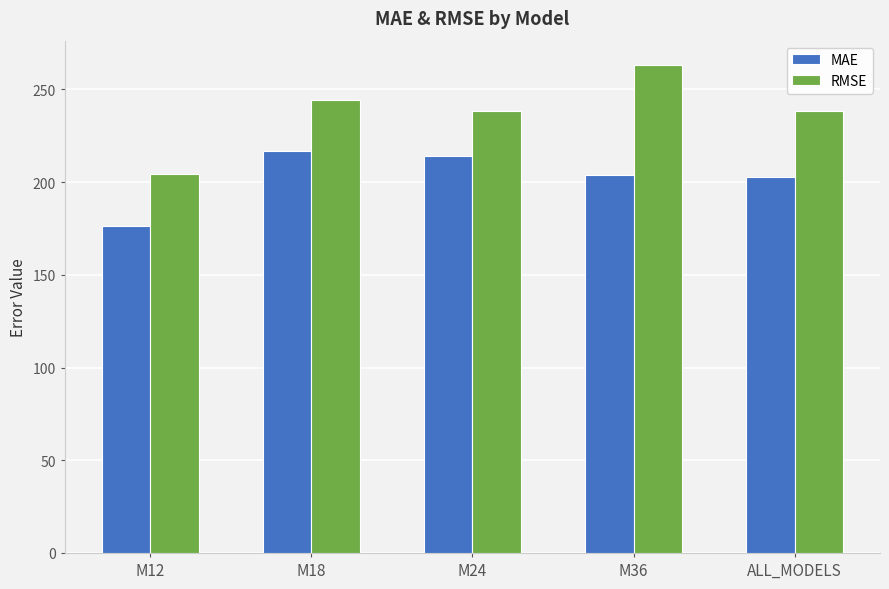

What are all the series names shown in the legend?

MAE, RMSE